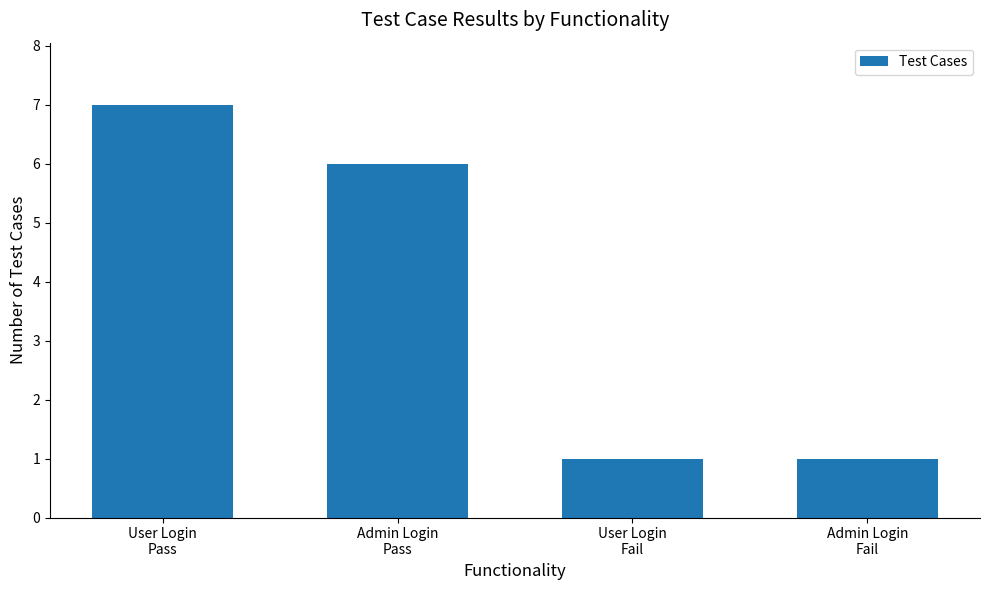

Which has a higher value, Admin Login
Pass or Admin Login
Fail?

Admin Login
Pass